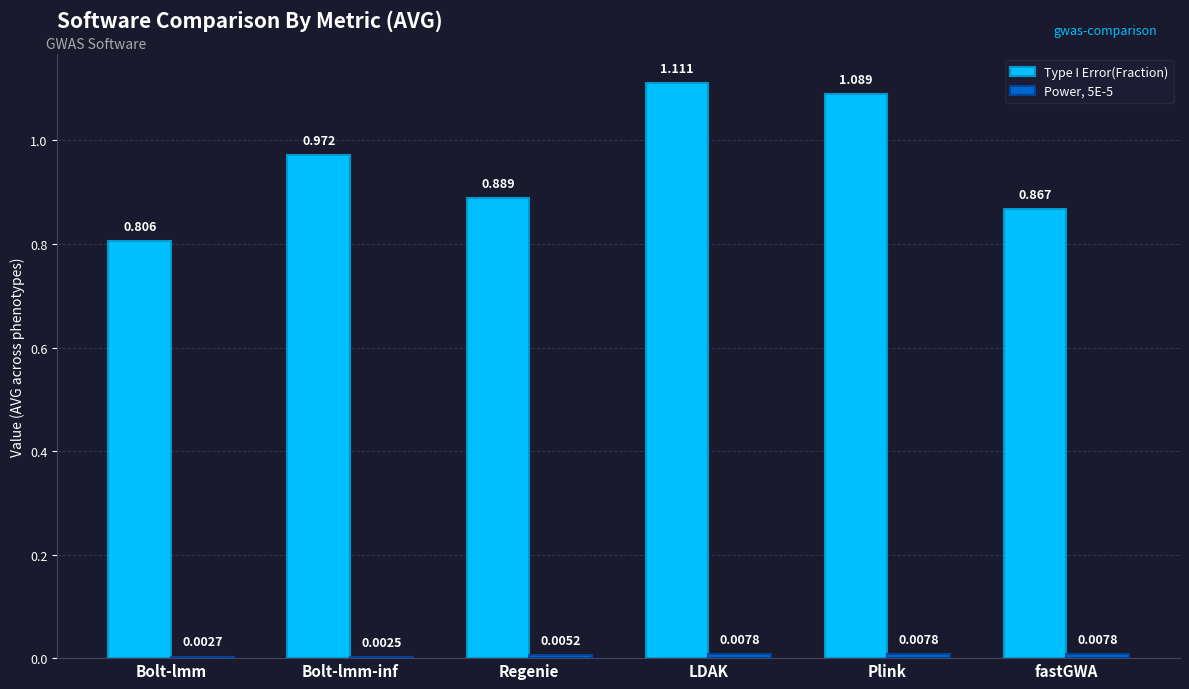

Which series changed the most between Regenie and LDAK?

Type I Error(Fraction)